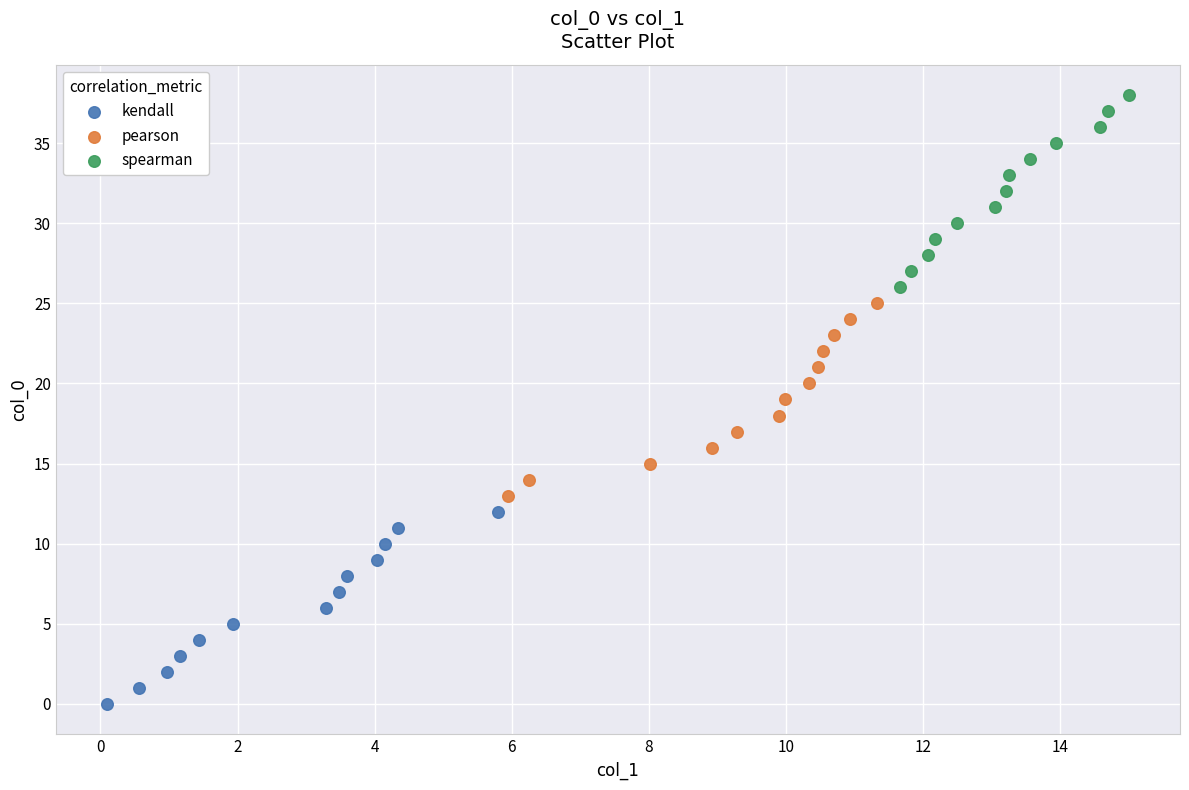

Which series contains the highest Y value?

spearman